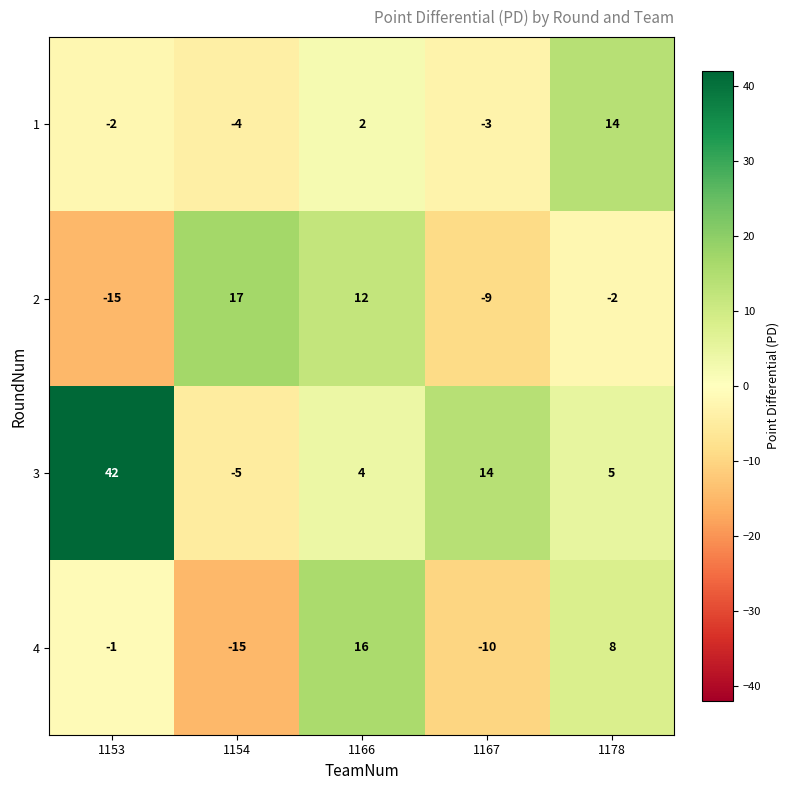

Is the value of 2 at 1178 greater than the value of 3 at 1166?

No